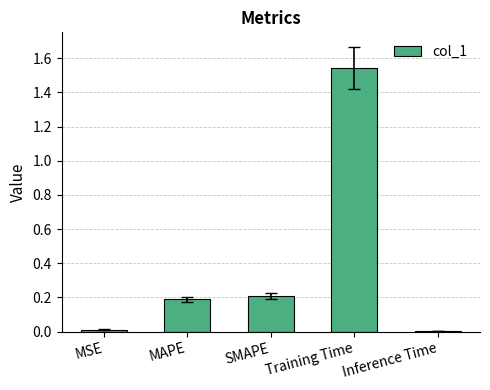

What is the value of the 2nd bar from the left?

0.2